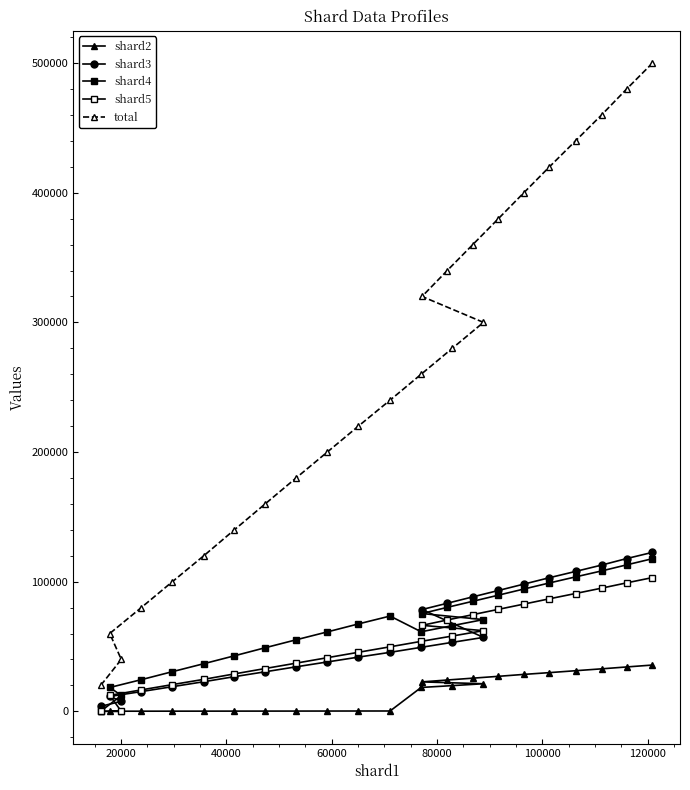

True or false: shard2 has more than 1 points higher than both neighbors.

False